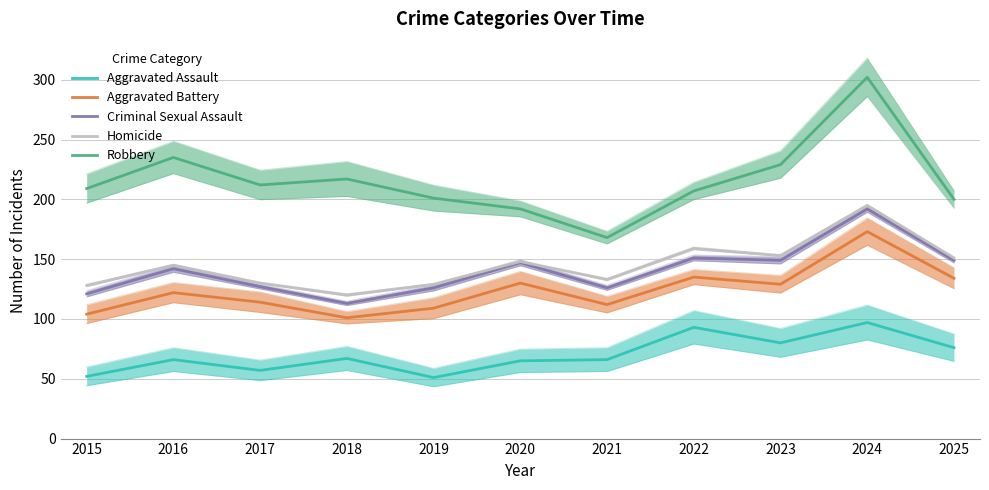

True or false: Aggravated Battery has a value of 109 at 2019.

True